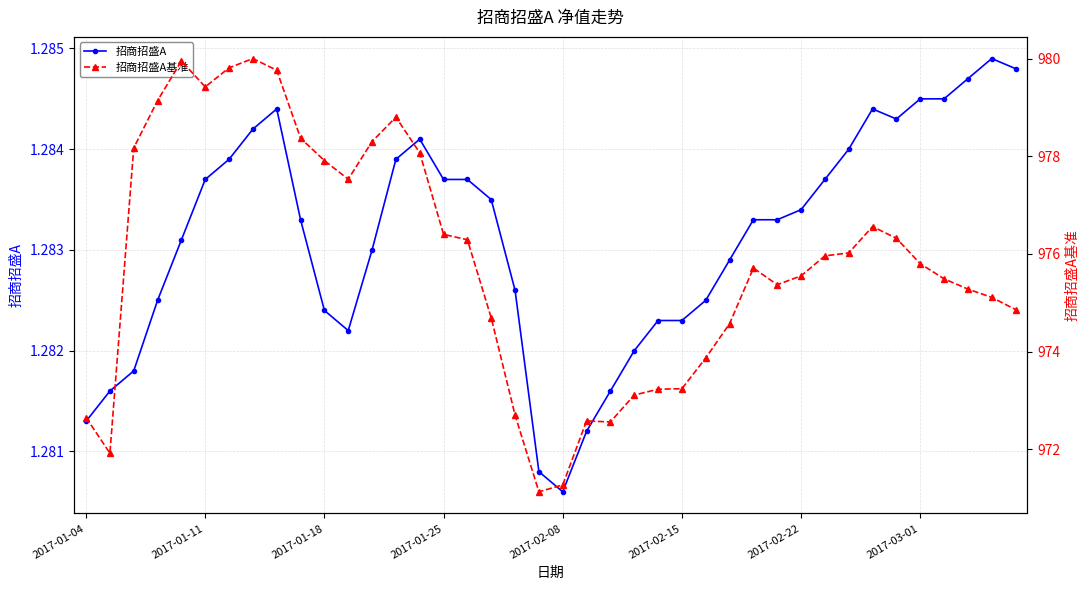

Rank the series by their maximum value, from highest to lowest.

招商招盛A基准, 招商招盛A